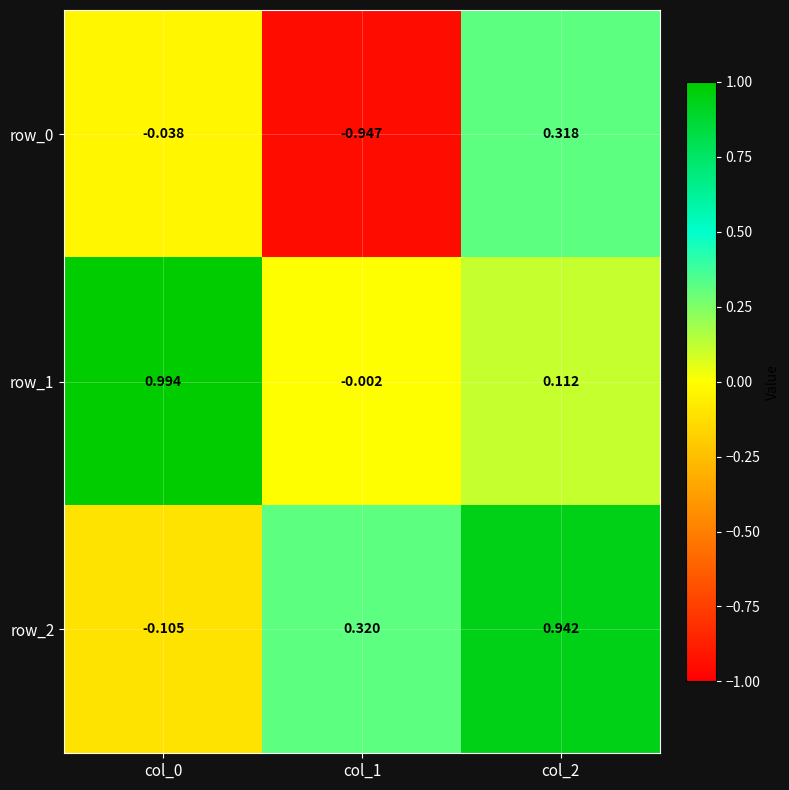

Is the value of row_1 at col_1 greater than the value of row_2 at col_1?

No